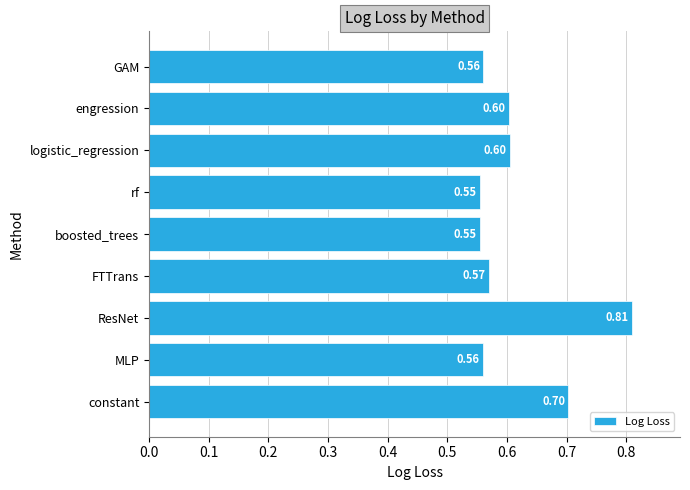

Between boosted_trees and engression, which is larger?

engression